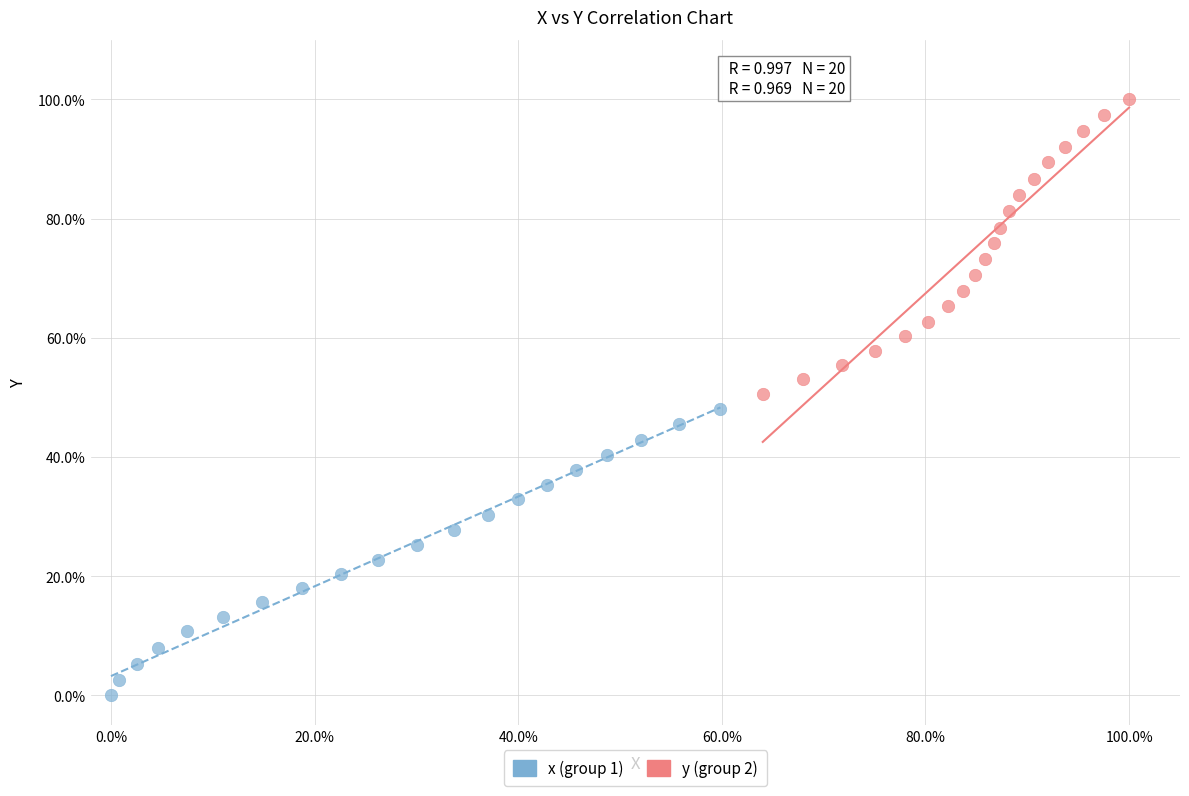

Which series contains the lowest Y value?

x (group 1)